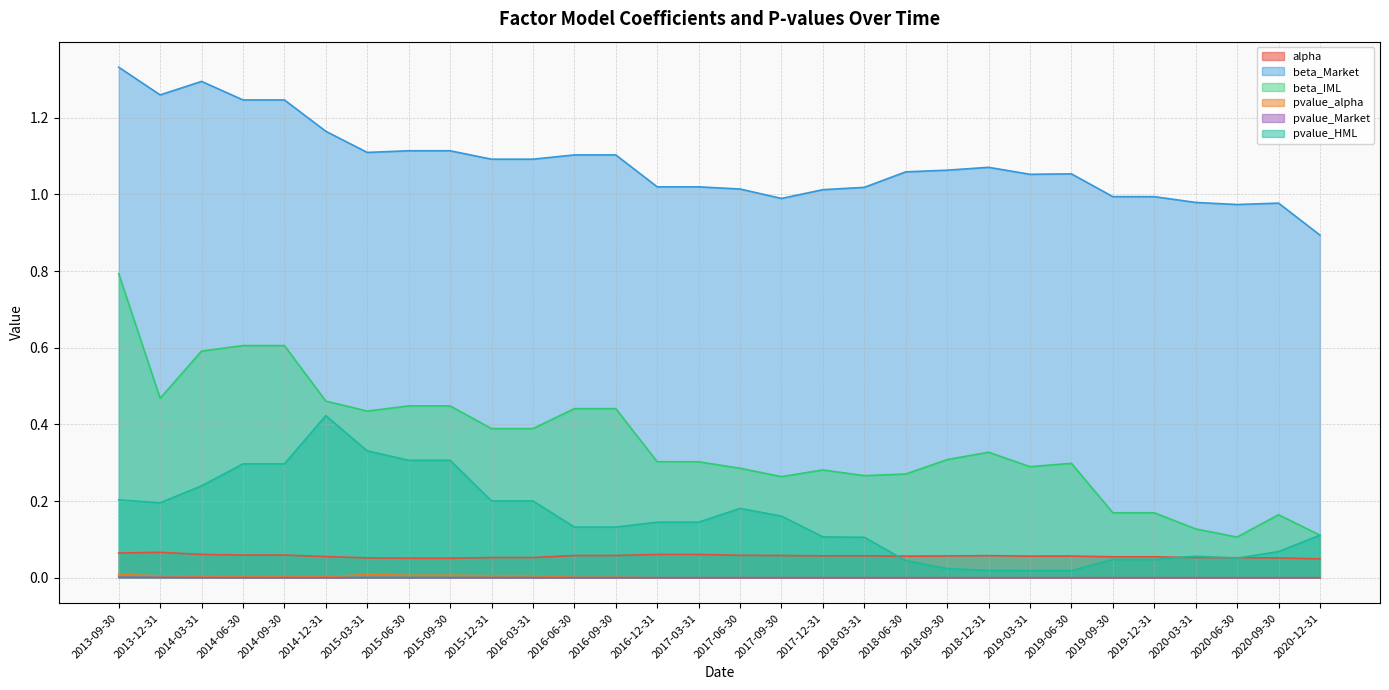

What is the total value across all series at 2020-09-30?

1.3